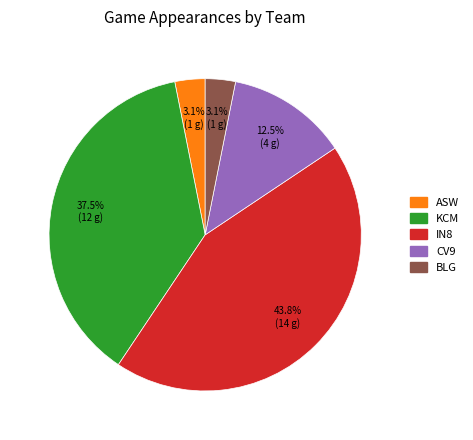

To the nearest percent, what is the combined percentage of KCM and IN8?

81%